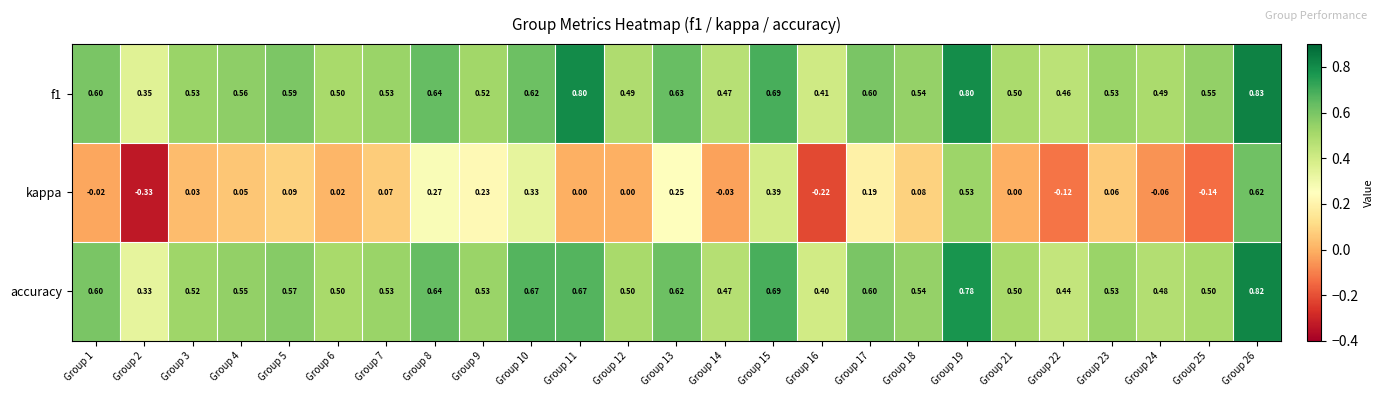

At how many categories does at least one series exceed 0?

25